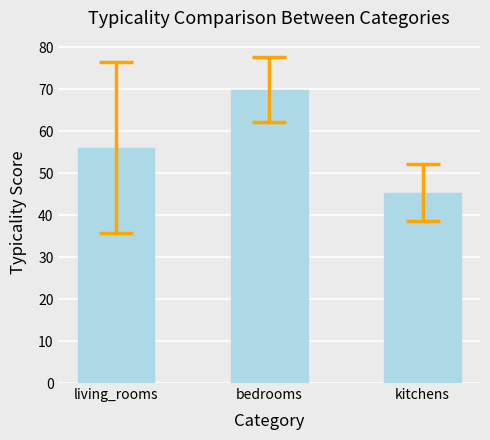

What is the label of the 2nd bar from the right?

bedrooms